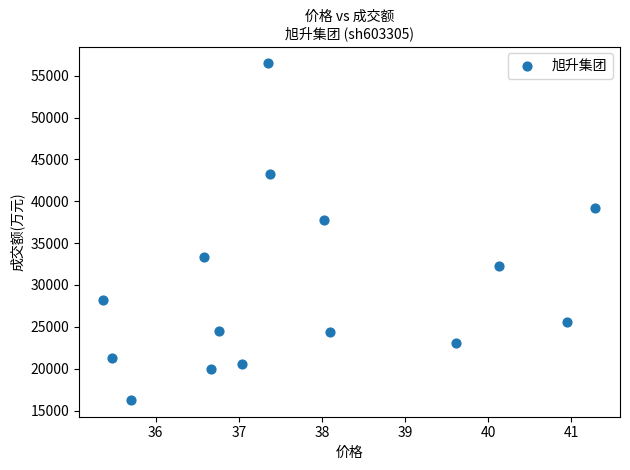

What Y value in the scatter plot is closest to 36377?

37742